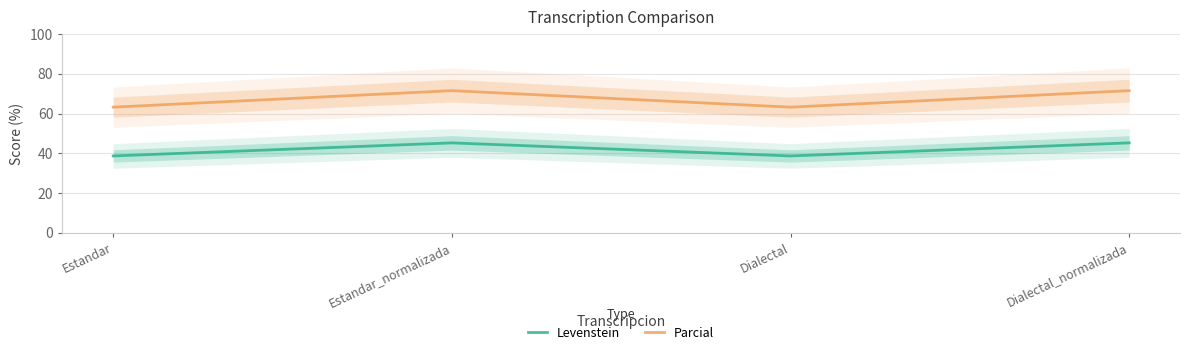

Reading left to right, what are all the values shown in this chart?

Levenstein: Estandar=38.7	Estandar_normalizada=45.3	Dialectal=38.7	Dialectal_normalizada=45.3
Parcial: Estandar=63.2	Estandar_normalizada=71.5	Dialectal=63.2	Dialectal_normalizada=71.5